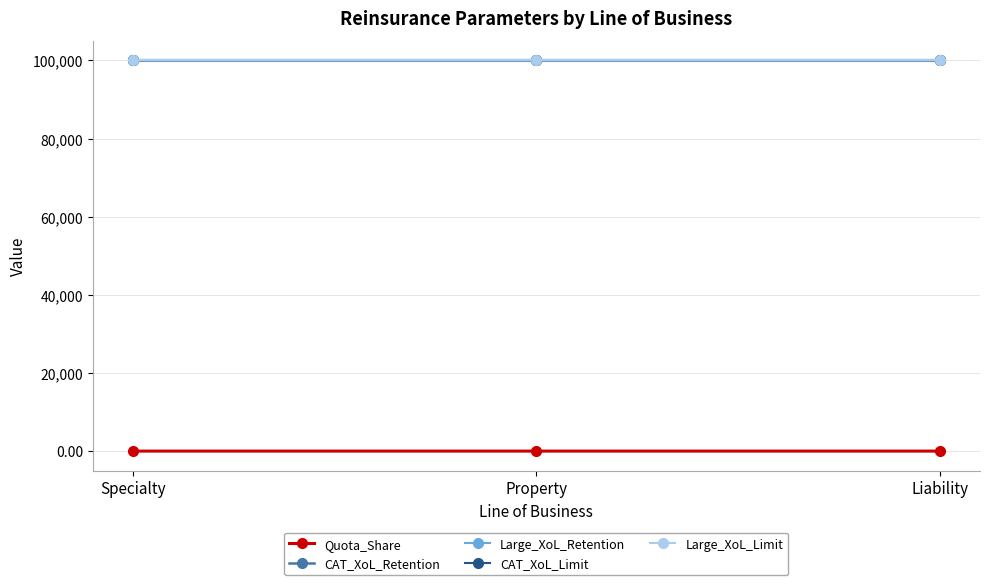

Does the chart have visible grid lines?

Yes